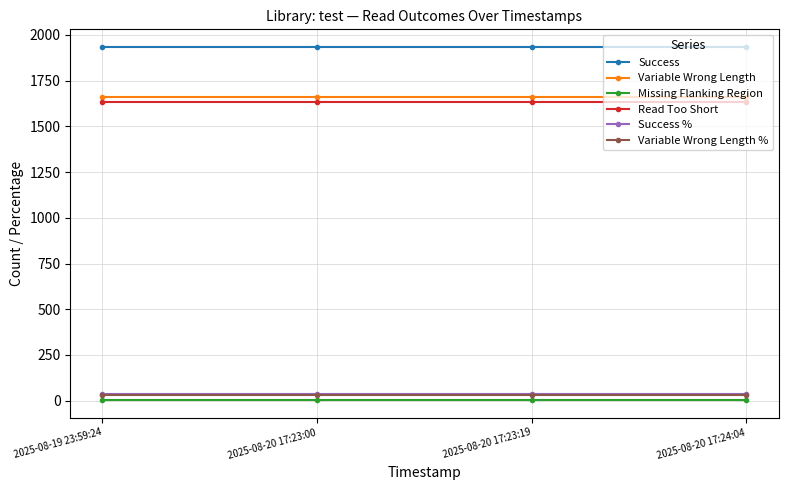

True or false: Variable Wrong Length % and Variable Wrong Length cross at least once.

False